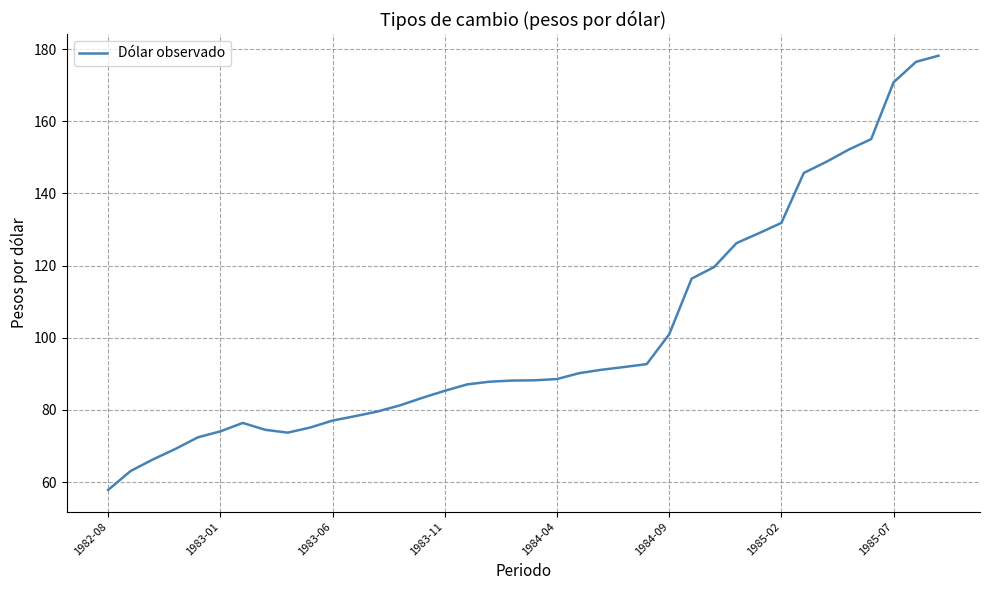

What is the difference between the maximum and minimum values?

120.4